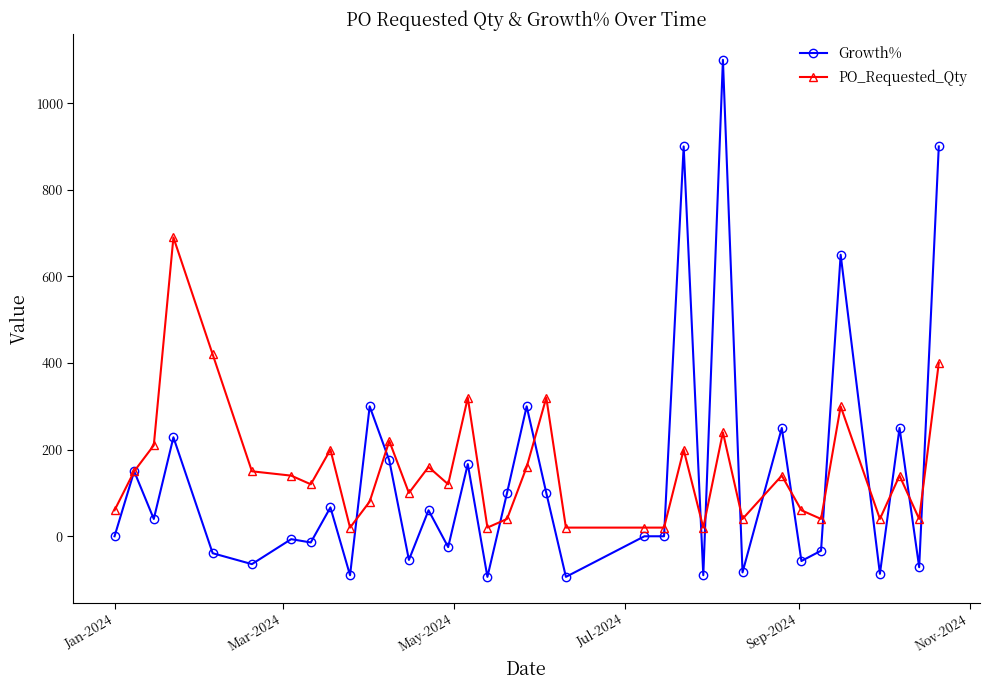

How many categories are shown in the chart?

35